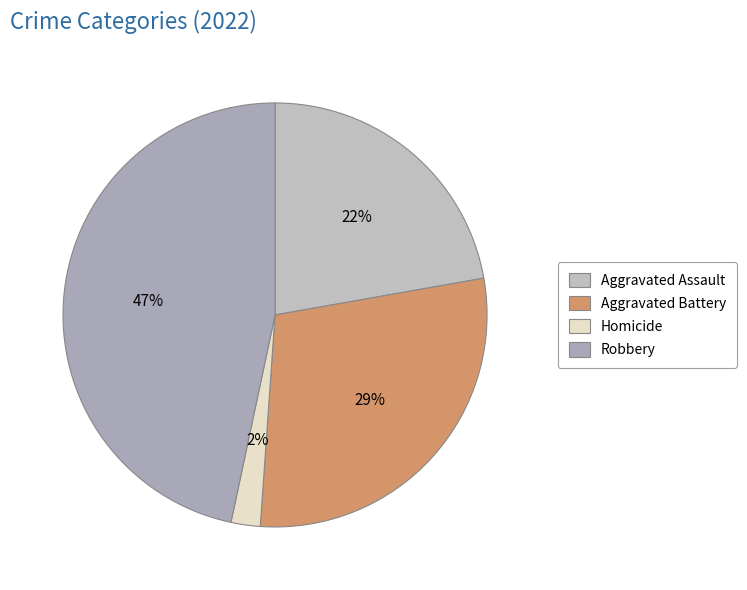

How many slices are in this pie chart?

4